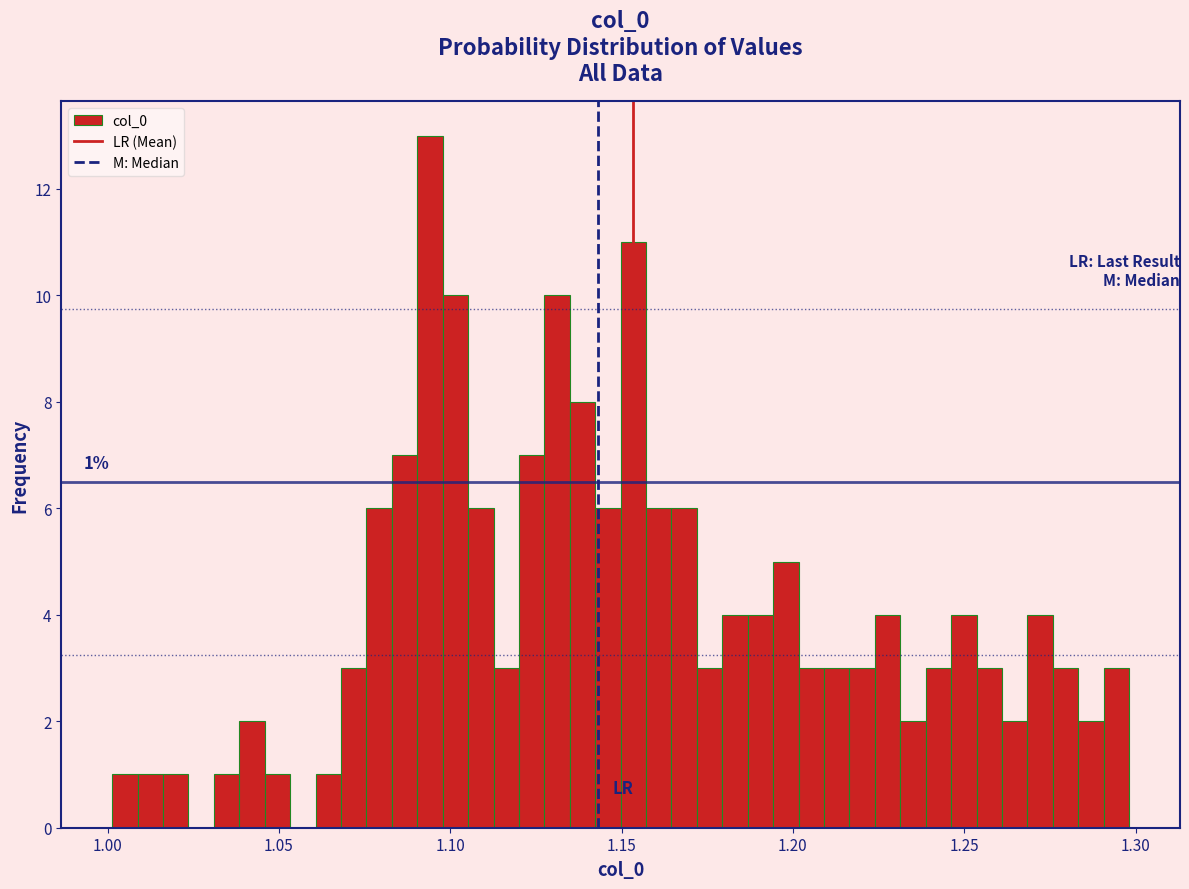

Around what value on the x-axis is the tallest bar? Give the approximate position of its centre, as read against the axis.

1.095